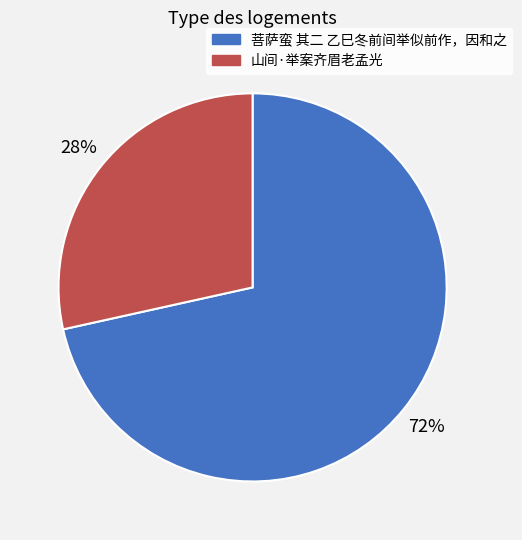

Between 山间·举案齐眉老孟光 and 菩萨蛮 其二 乙巳冬前间举似前作，因和之, which is larger?

菩萨蛮 其二 乙巳冬前间举似前作，因和之